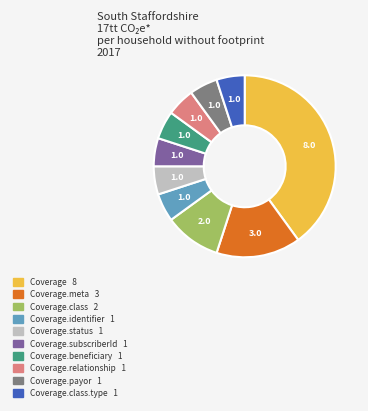

Is there a majority slice in this chart?

No